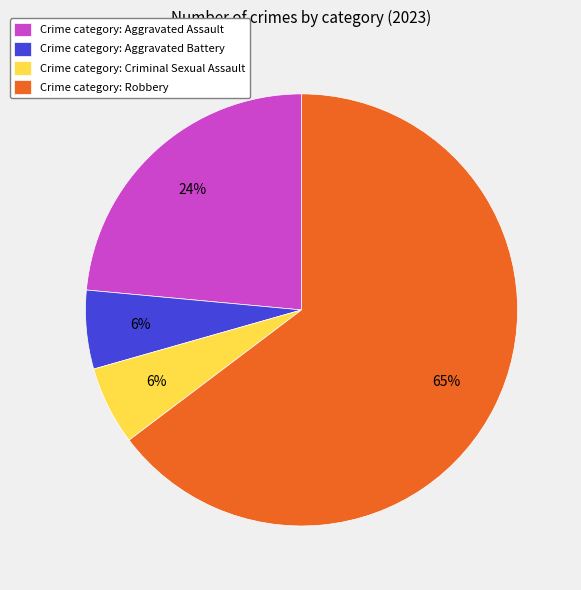

To the nearest percent, what is the difference between the Crime category: Criminal Sexual Assault and Crime category: Aggravated Assault slice percentages?

18%